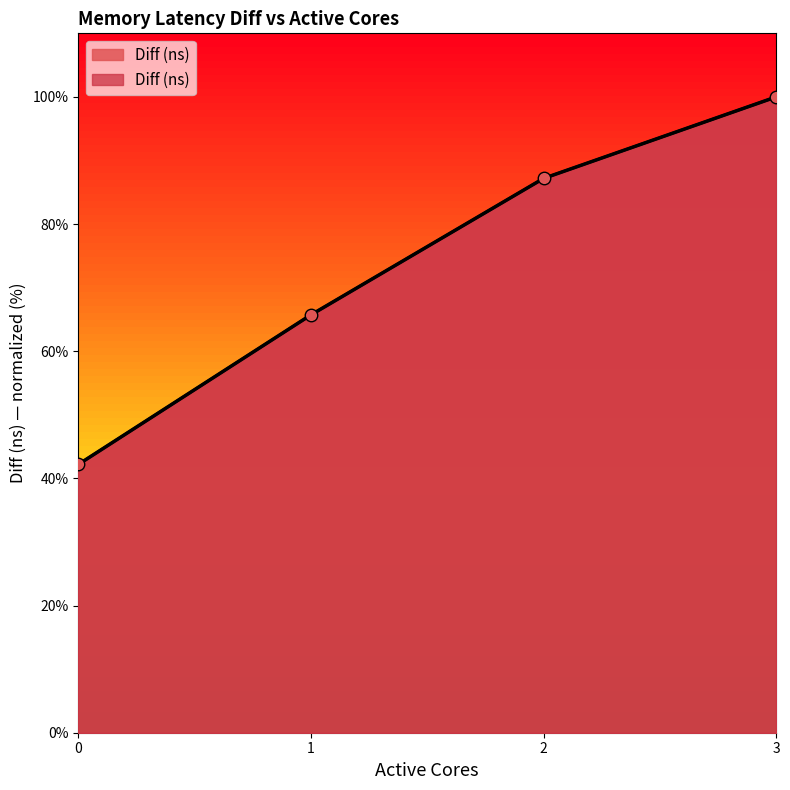

The chart shows a value of 111.8 at 1. True or false?

False